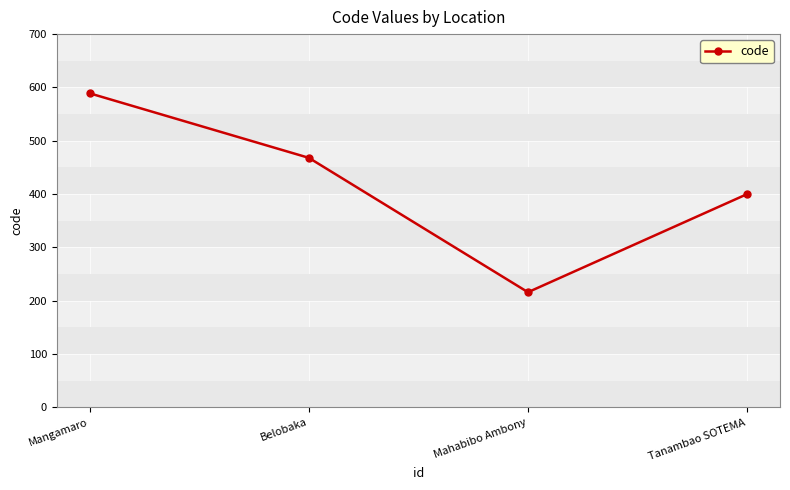

What is the minimum value shown in the chart?

216